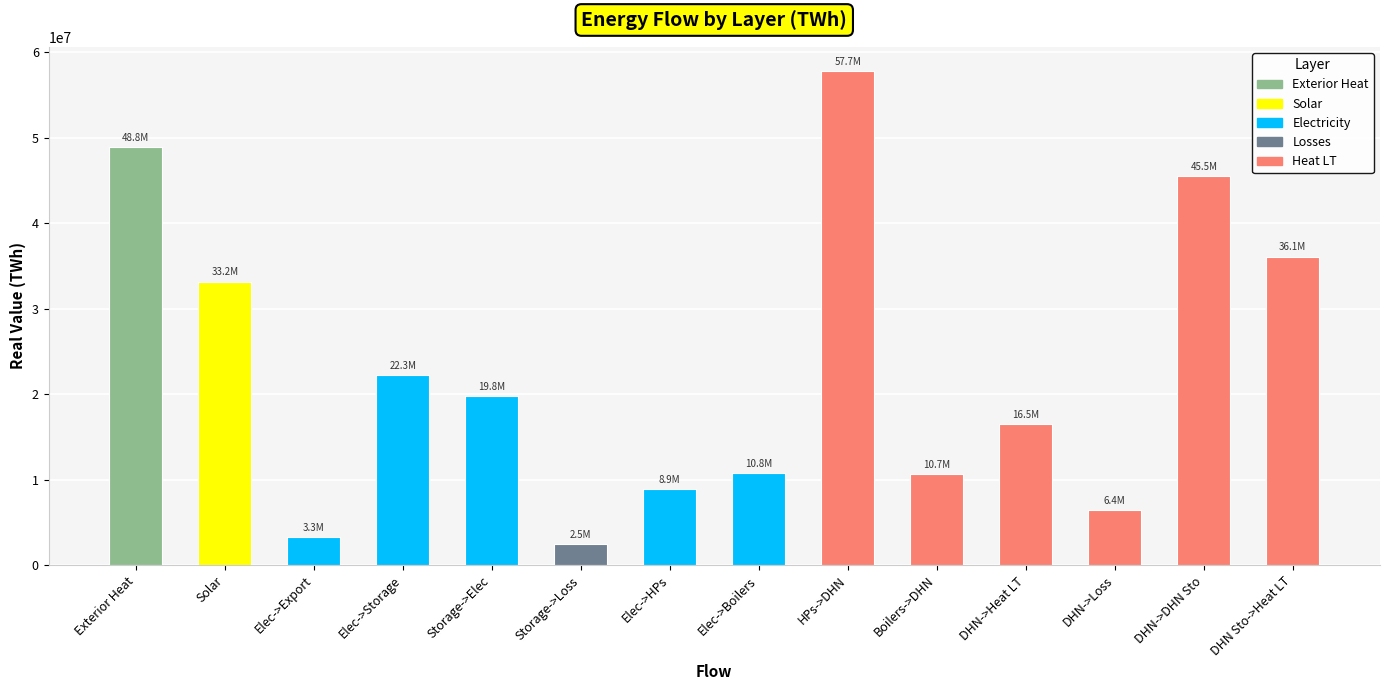

What is the difference between the second highest and second lowest values?

45545672.5